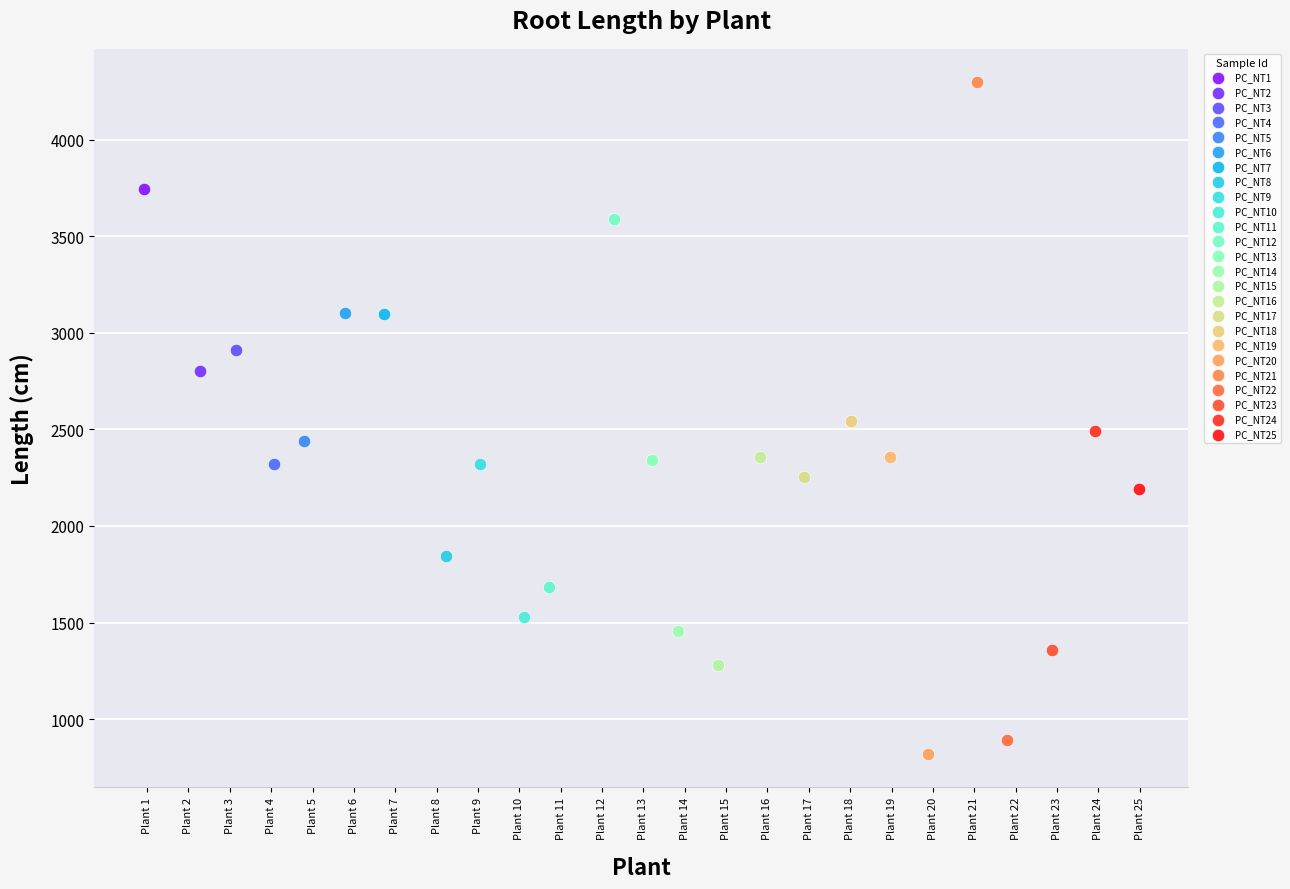

Which series contains the highest Y value?

PC_NT21